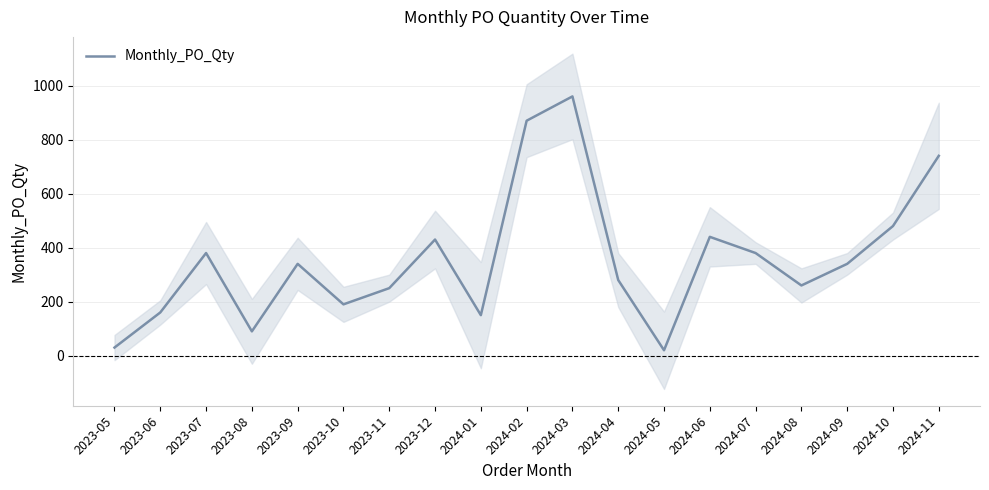

What is the difference between the maximum and minimum values?

940